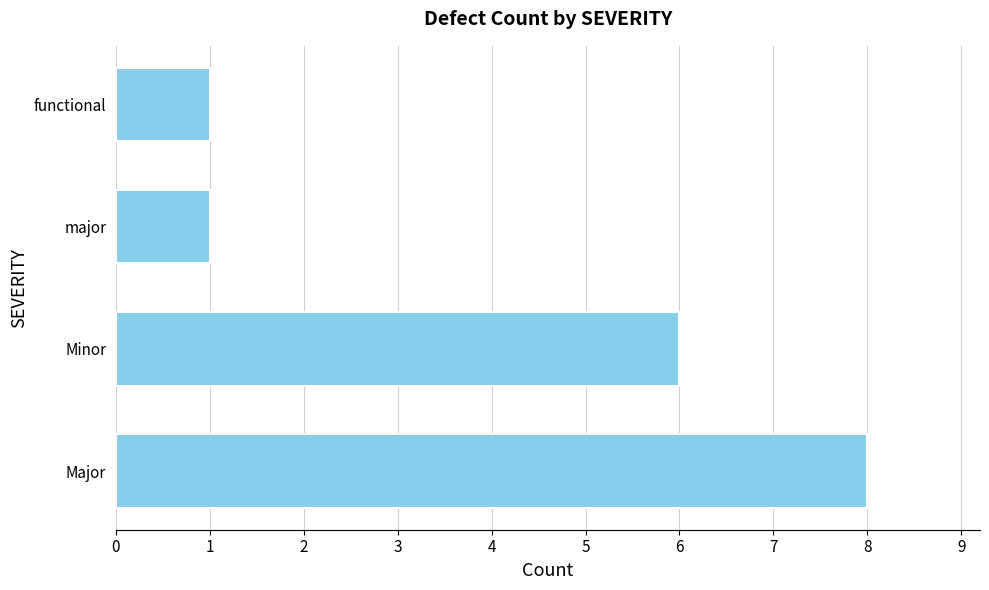

What is the maximum value shown in the chart?

8